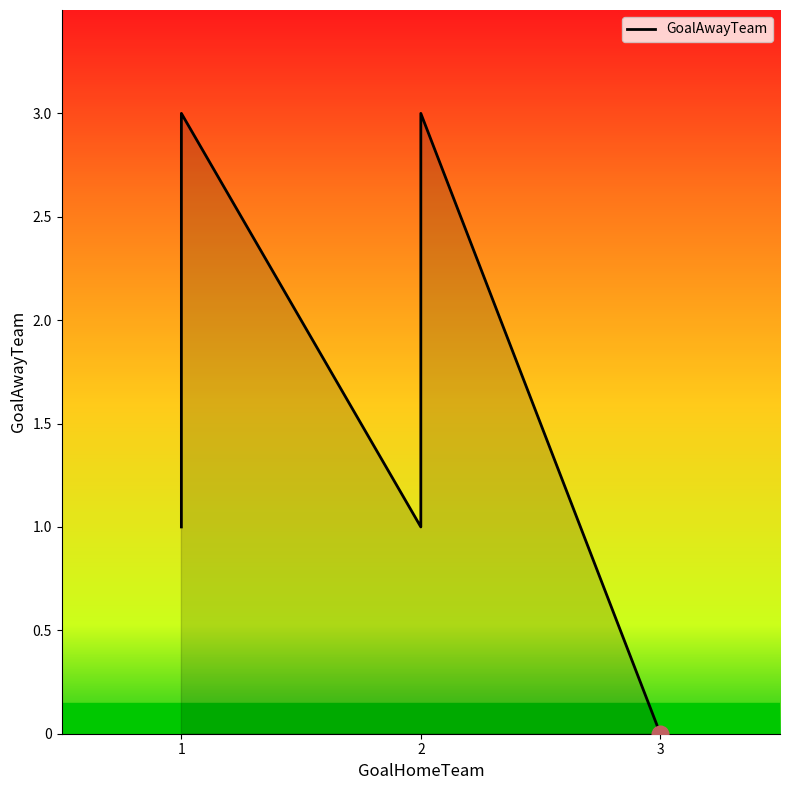

Does the chart display data point markers on the line(s)?

No